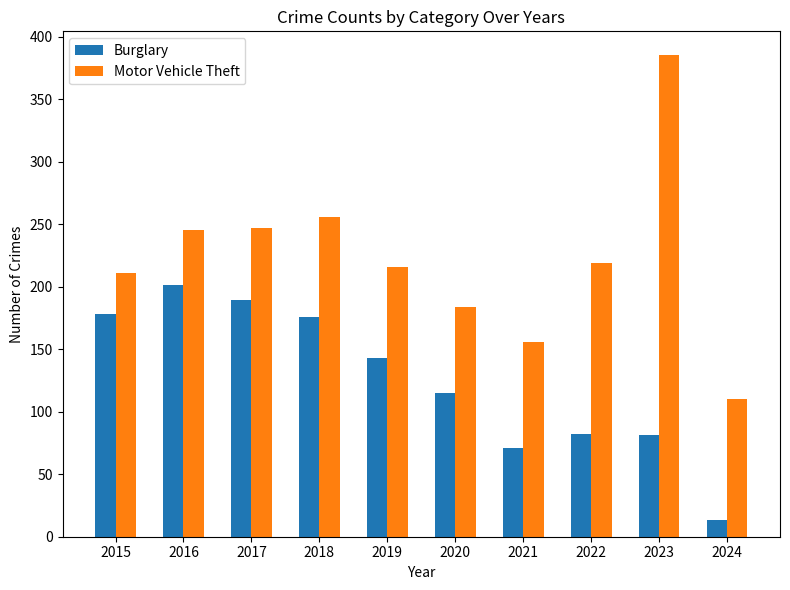

What is the total value across all series at 2015?

389